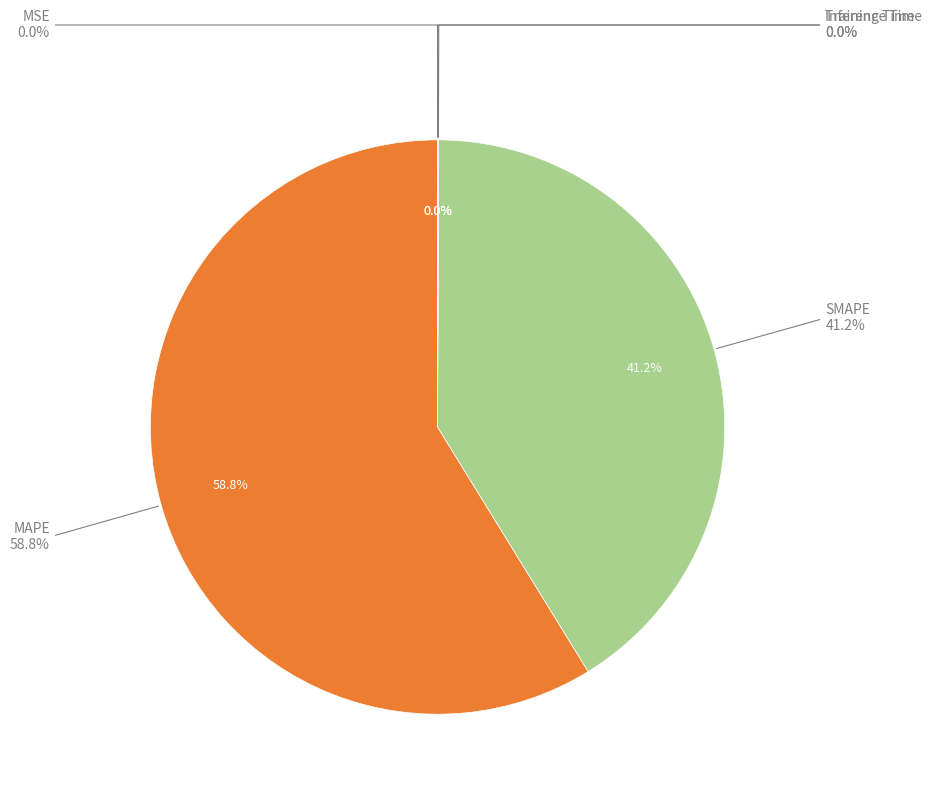

Is it true that MAPE is 59% of the pie?

True